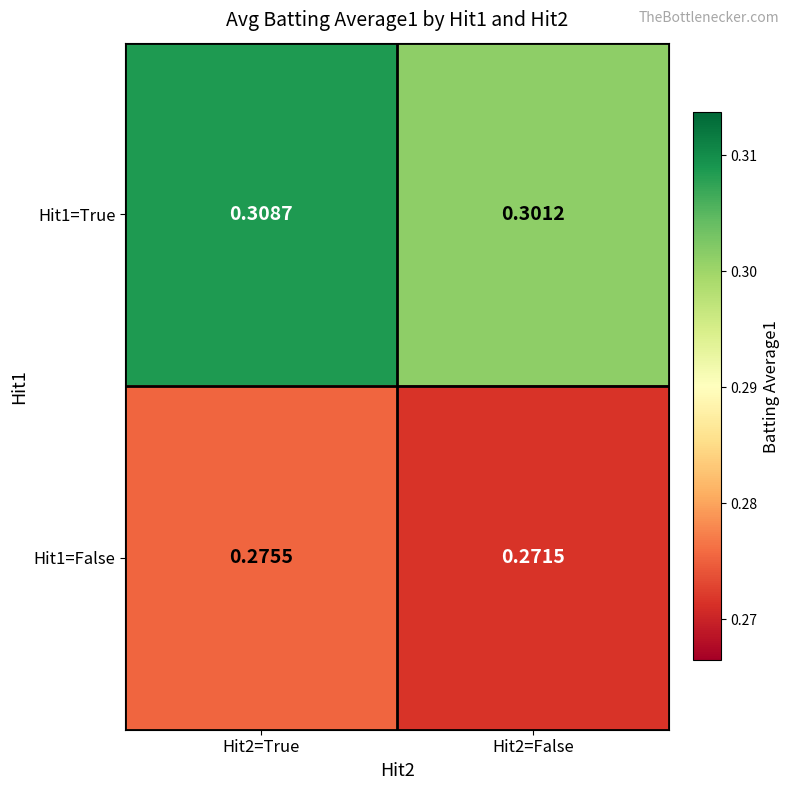

Is the value of Hit1=True at Hit2=True greater than the value of Hit1=False at Hit2=False?

Yes